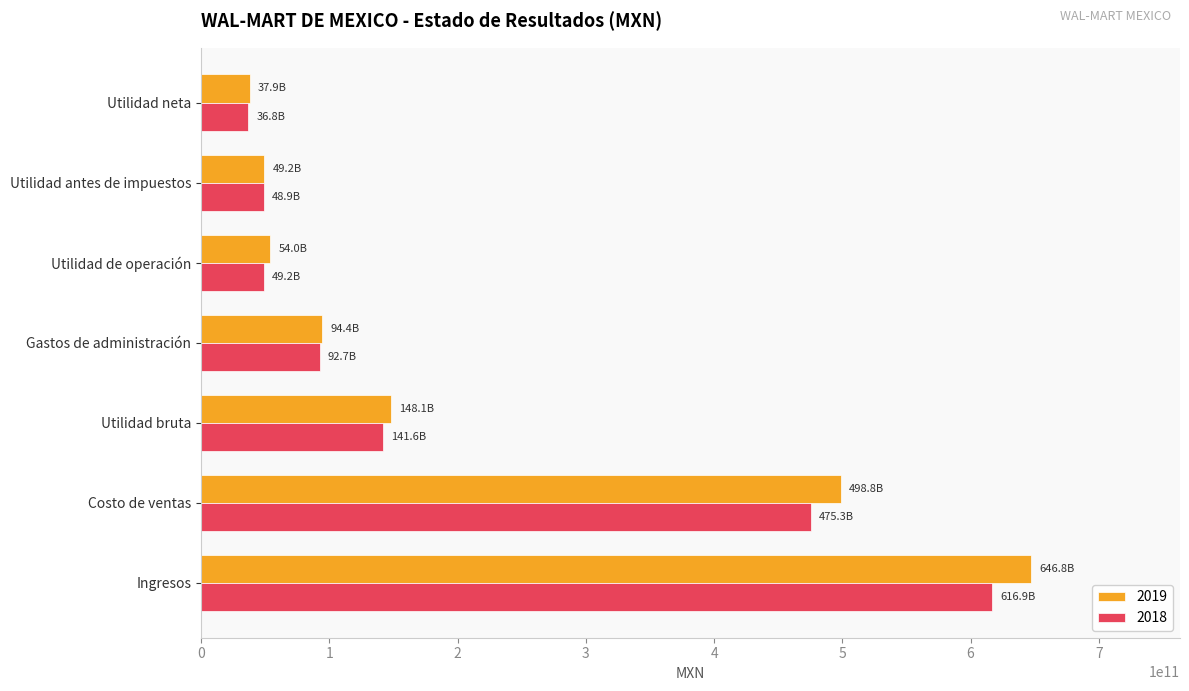

What is the sum of the 2018 values at Utilidad neta and Utilidad de operación?

85942401000